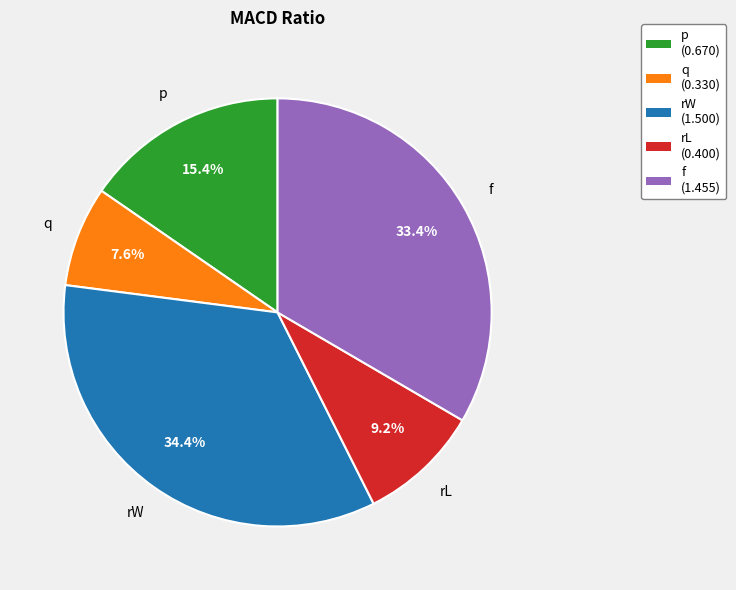

To the nearest percent, what is the difference between the rW and p slice percentages?

19%